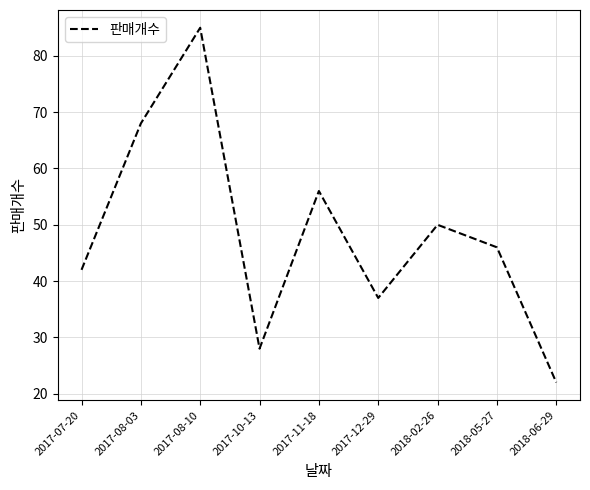

What position from the left is 2018-06-29?

9